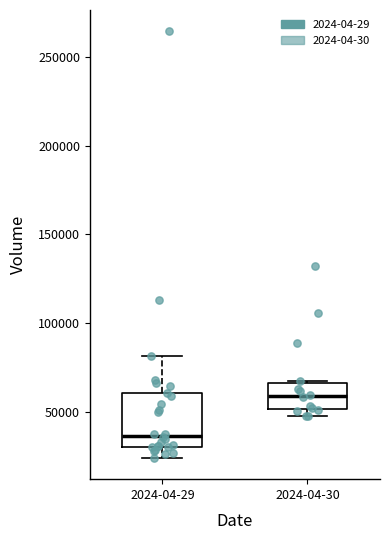

Which box is the tallest, from its lower edge to its upper edge?

2024-04-29